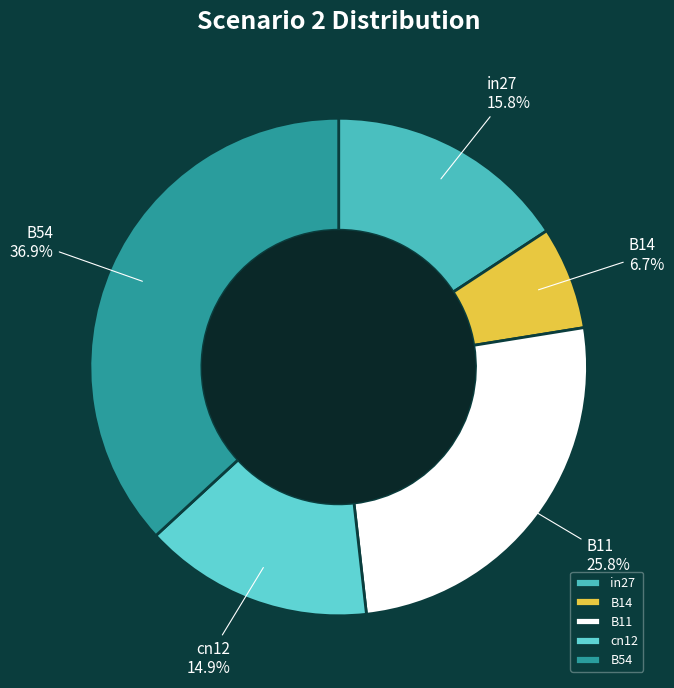

To the nearest percent, what is the difference between the largest and smallest slice percentages?

30%